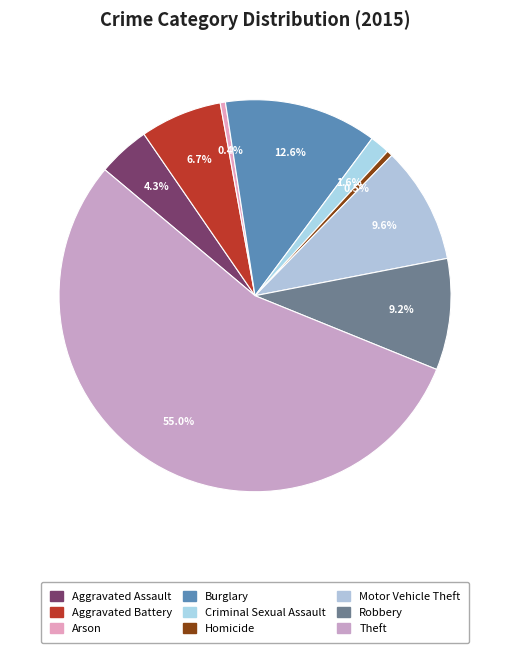

Approximately how many times larger is the value at Theft compared to Arson?

127.7